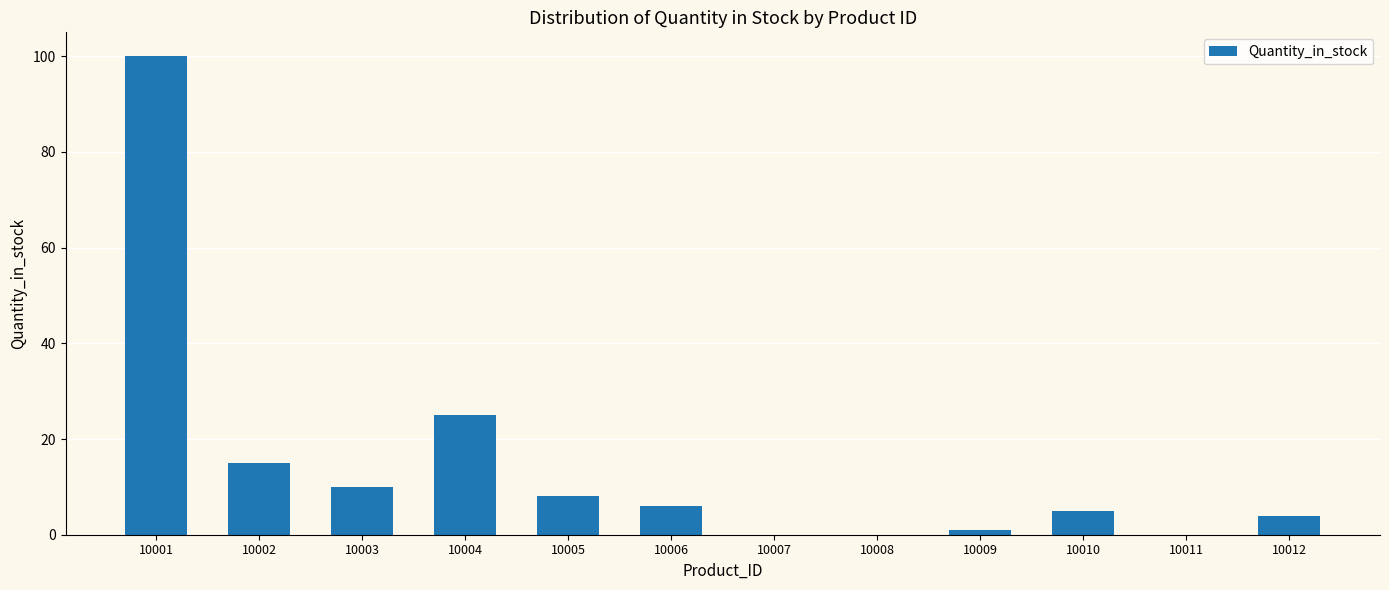

How many series are shown in this chart?

1